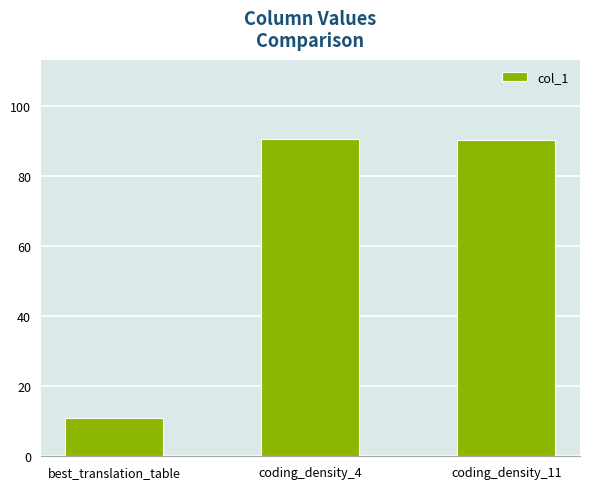

Read the value at coding_density_11.

90.1